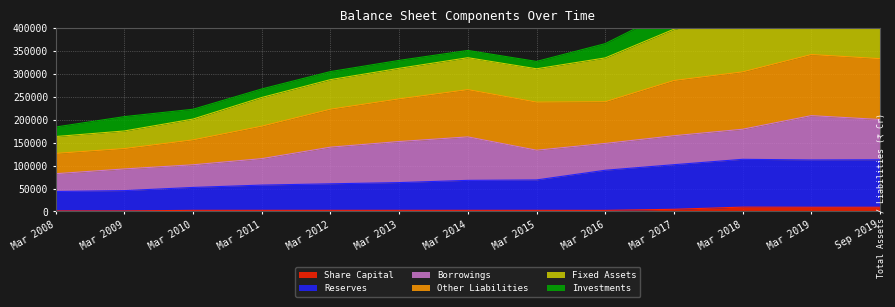

The value of Share Capital at Mar 2018 is 9479. True or false?

True